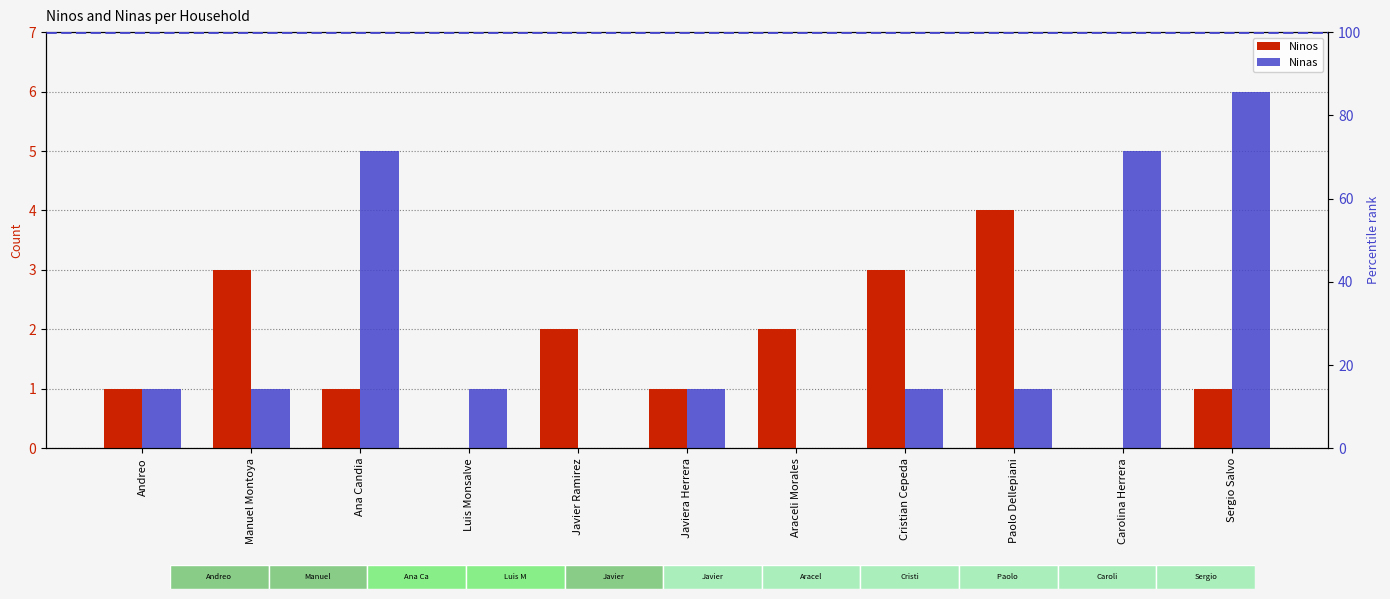

At which category is the sum across all series the highest?

Sergio Salvo